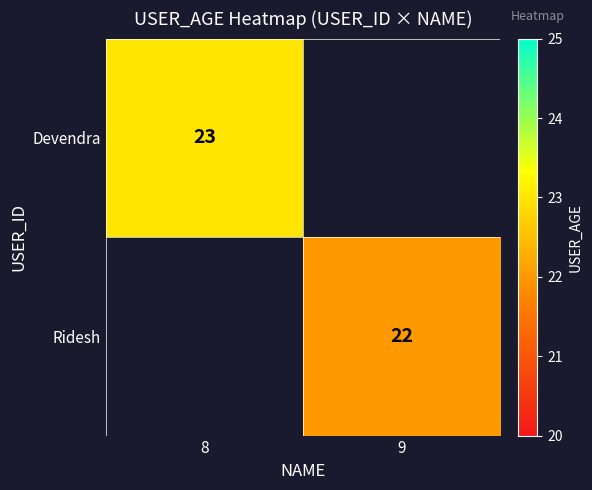

The value of Ridesh at 9 is 22. True or false?

True